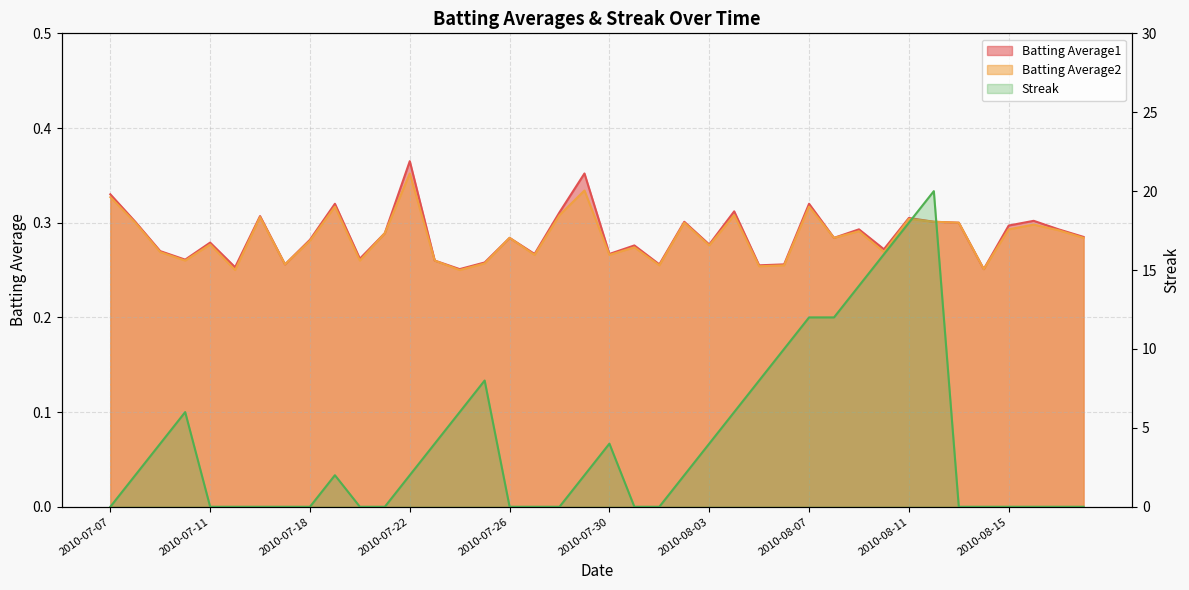

Reading left to right, list all the values displayed in this chart.

Batting Average1: 0.3	0.3	0.3	0.3	0.3	0.3	0.3	0.3	0.3	0.3	0.3	0.3	0.4	0.3	0.3	0.3	0.3	0.3	0.3	0.4	0.3	0.3	0.3	0.3	0.3	0.3	0.3	0.3	0.3	0.3	0.3	0.3	0.3	0.3	0.3	0.3	0.3	0.3	0.3	0.3
Batting Average2: 0.3	0.3	0.3	0.3	0.3	0.2	0.3	0.3	0.3	0.3	0.3	0.3	0.4	0.3	0.2	0.3	0.3	0.3	0.3	0.3	0.3	0.3	0.3	0.3	0.3	0.3	0.3	0.3	0.3	0.3	0.3	0.3	0.3	0.3	0.3	0.3	0.3	0.3	0.3	0.3
Streak: 0.0	2.0	4.0	6.0	0.0	0.0	0.0	0.0	0.0	2.0	0.0	0.0	2.0	4.0	6.0	8.0	0.0	0.0	0.0	2.0	4.0	0.0	0.0	2.0	4.0	6.0	8.0	10.0	12.0	12.0	14.0	16.0	18.0	20.0	0.0	0.0	0.0	0.0	0.0	0.0